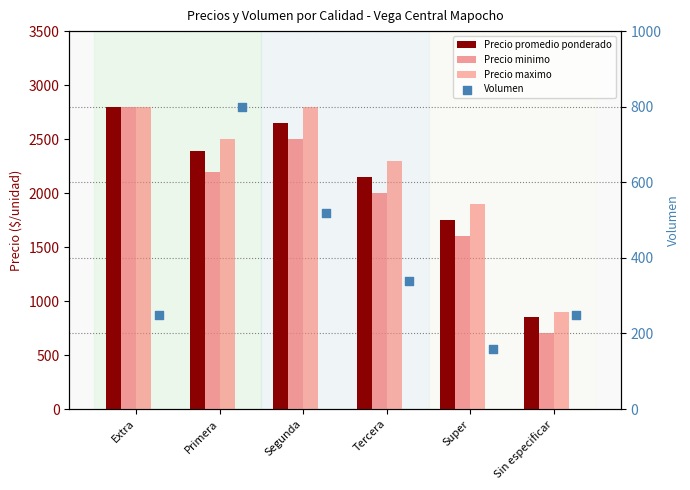

Which series has the largest total across all categories?

Precio maximo